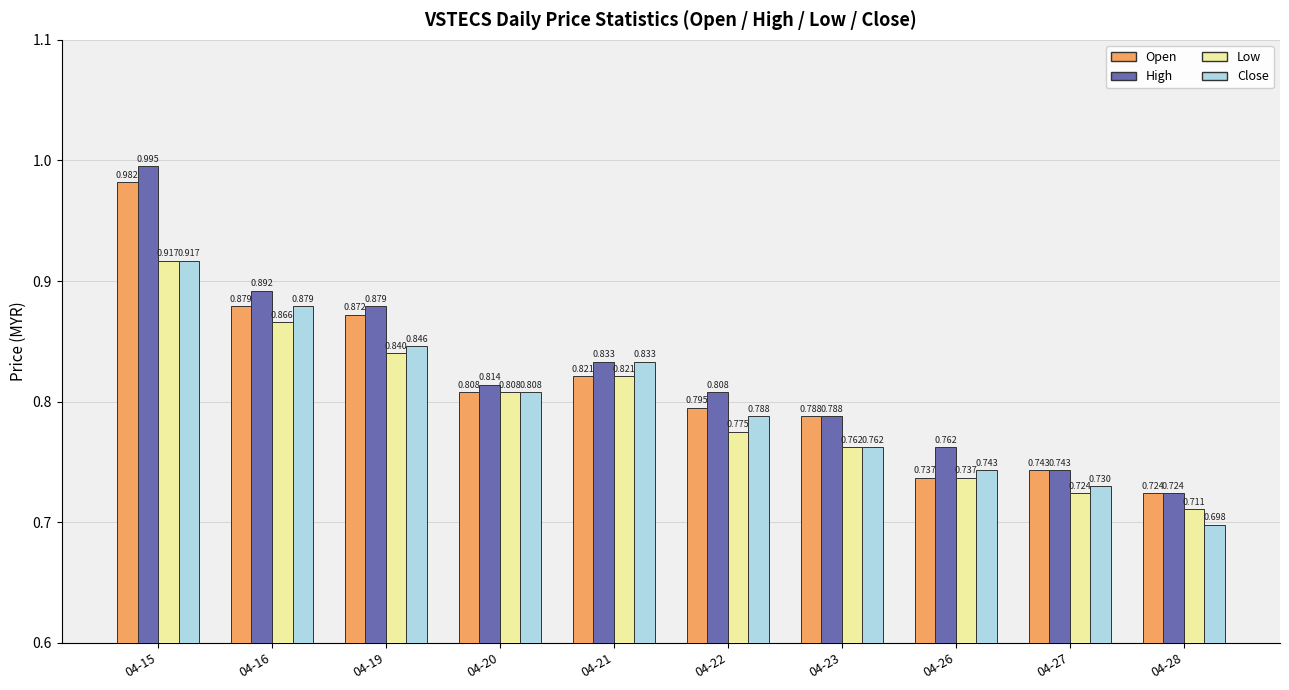

Is the value of High at 04-20 greater than the value of Open at 04-23?

Yes